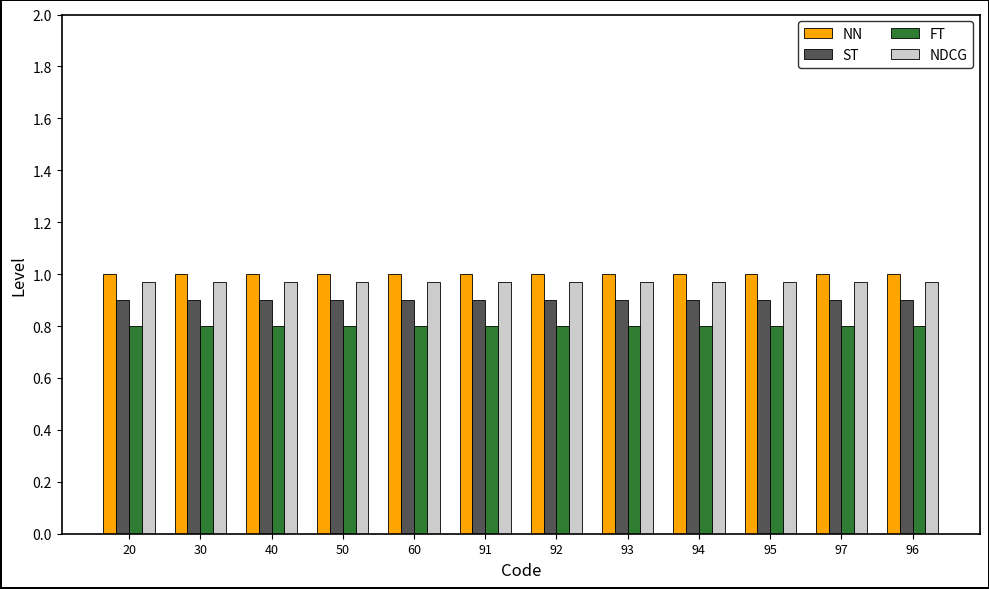

Rank the series at 95 from lowest to highest value.

FT, ST, NDCG, NN